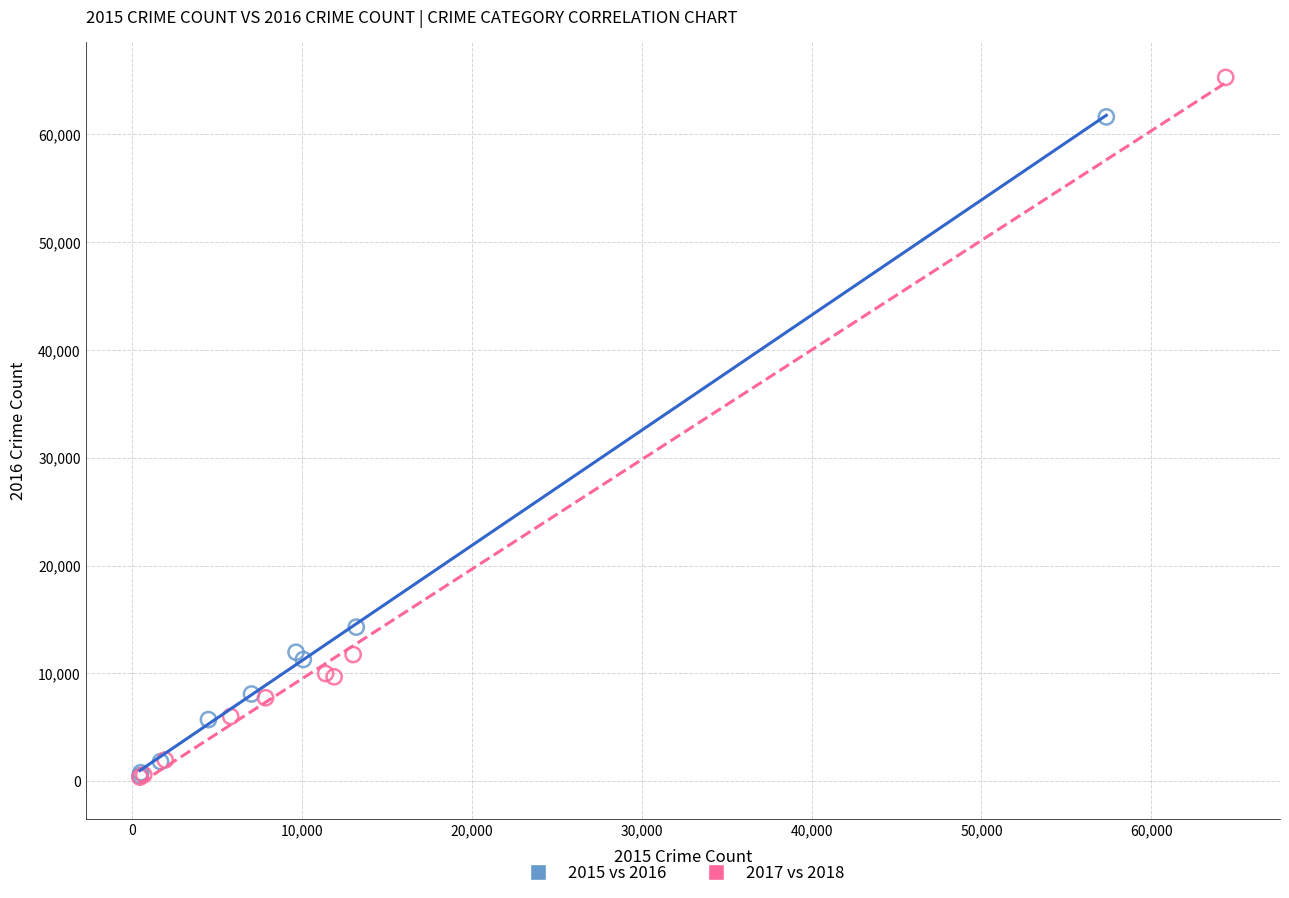

Which series has the widest spread of Y values?

2017 vs 2018